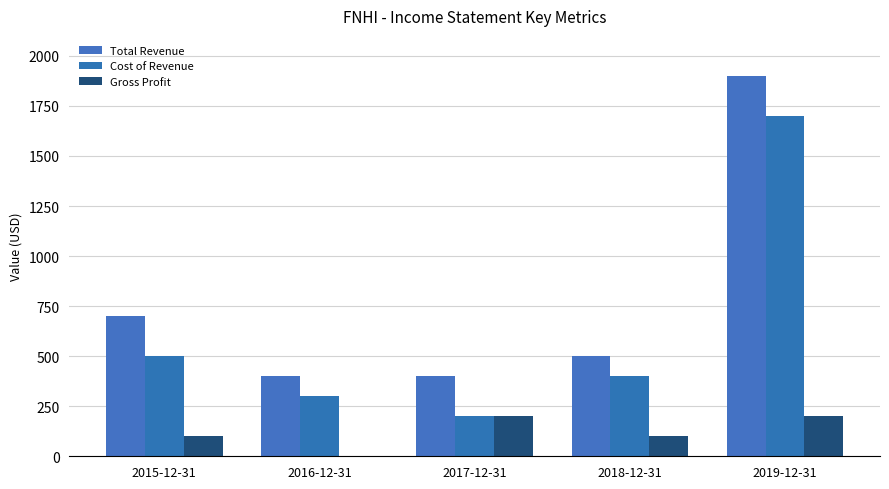

What are all the series names shown in the legend?

Total Revenue, Cost of Revenue, Gross Profit